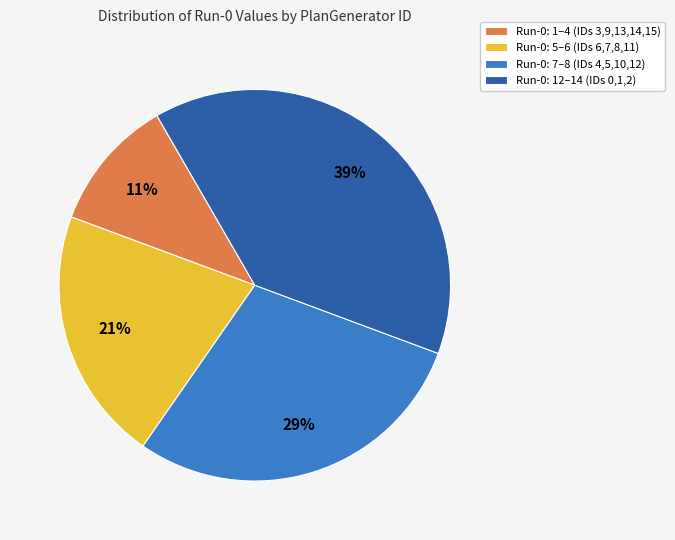

To the nearest percent, what is the combined percentage of Run-0: 1–4 (IDs 3,9,13,14,15) and Run-0: 12–14 (IDs 0,1,2)?

50%